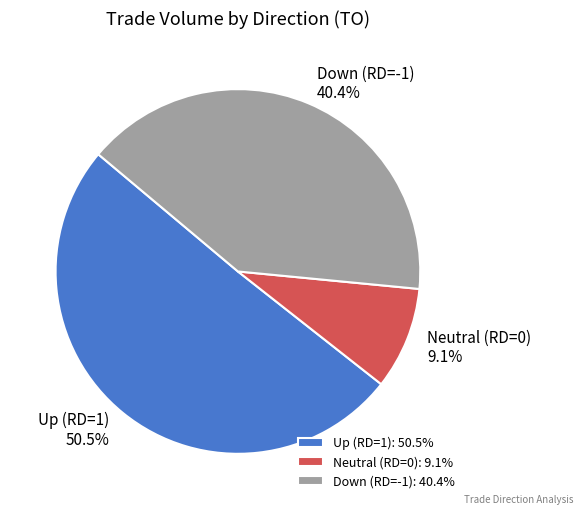

Does Neutral (RD=0) account for over 50% of the chart?

No